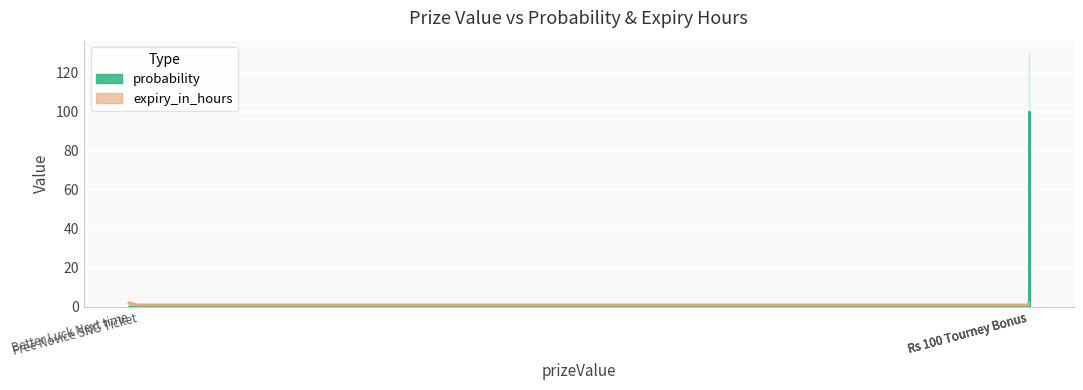

What is the label of the 5th point from the right?

Better Luck Next time